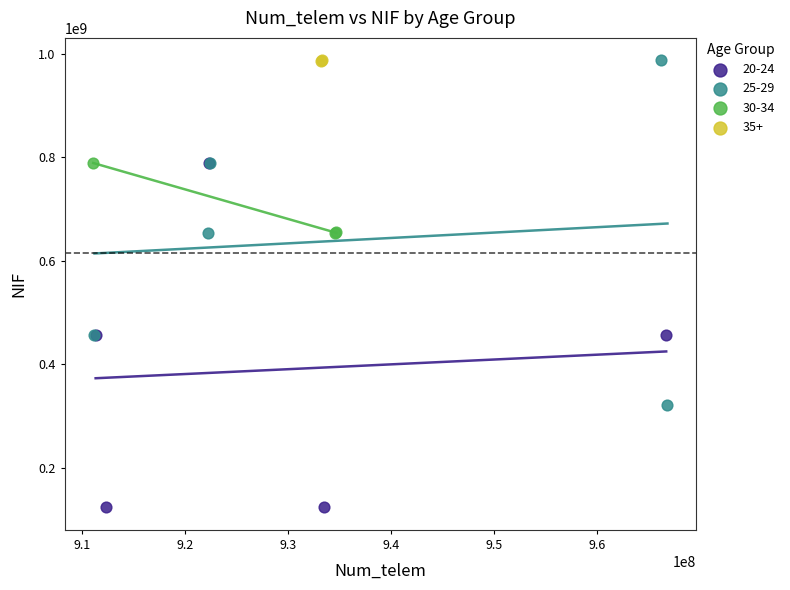

What are all the series names shown in the legend?

20-24, 25-29, 30-34, 35+